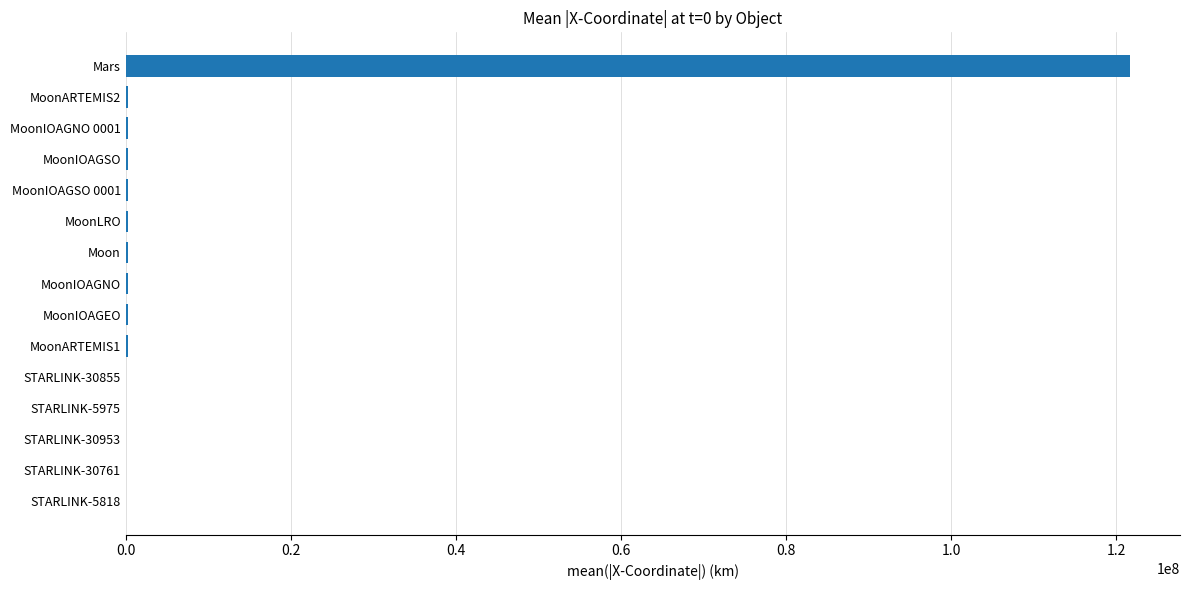

At which label is the value closest to 60837872?

MoonARTEMIS2